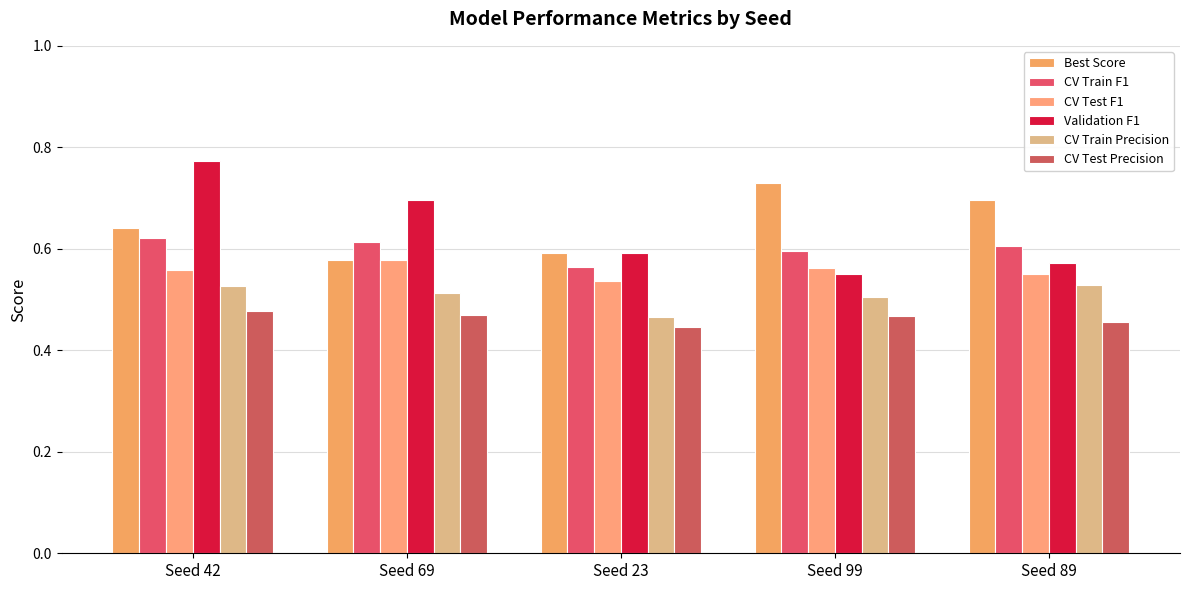

What is the minimum value shown in the chart?

0.4